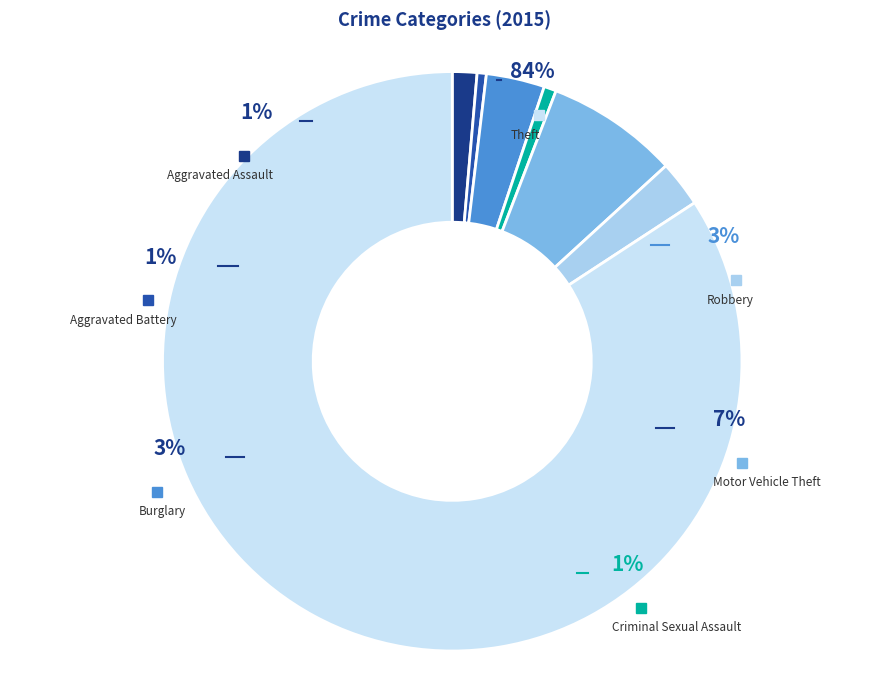

Which slice is the largest?

Theft